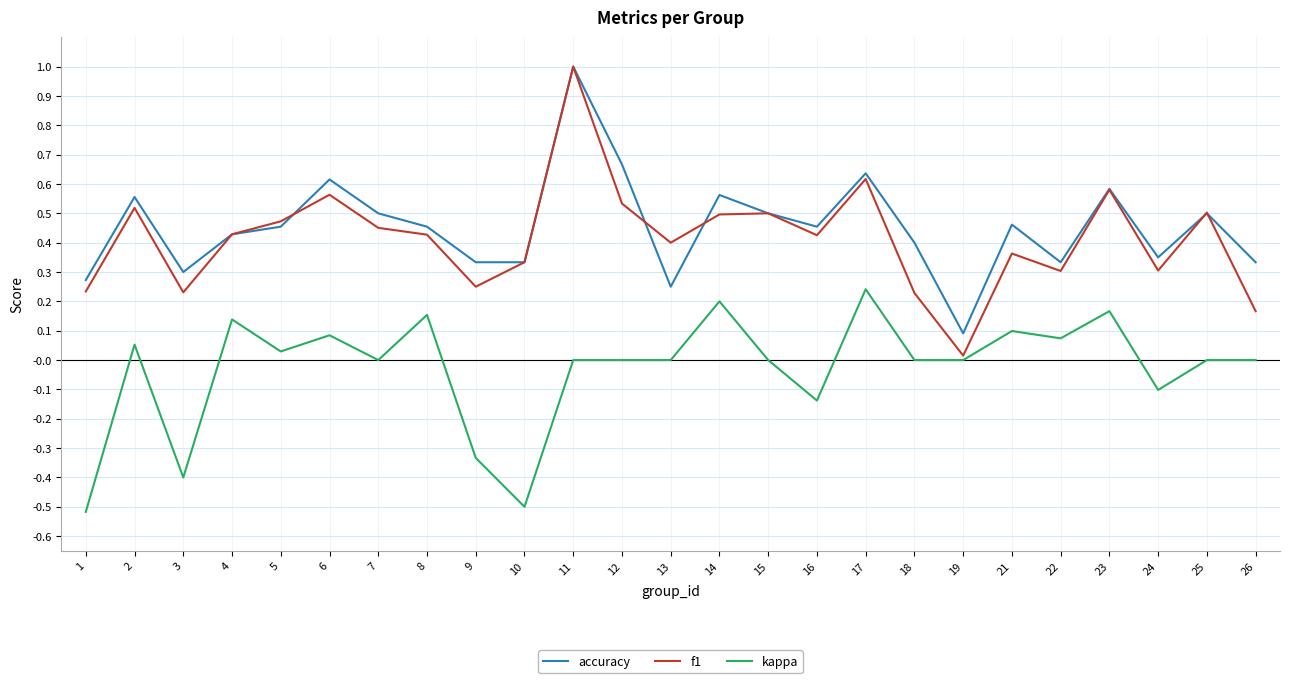

At how many categories does at least one series exceed 0?

25